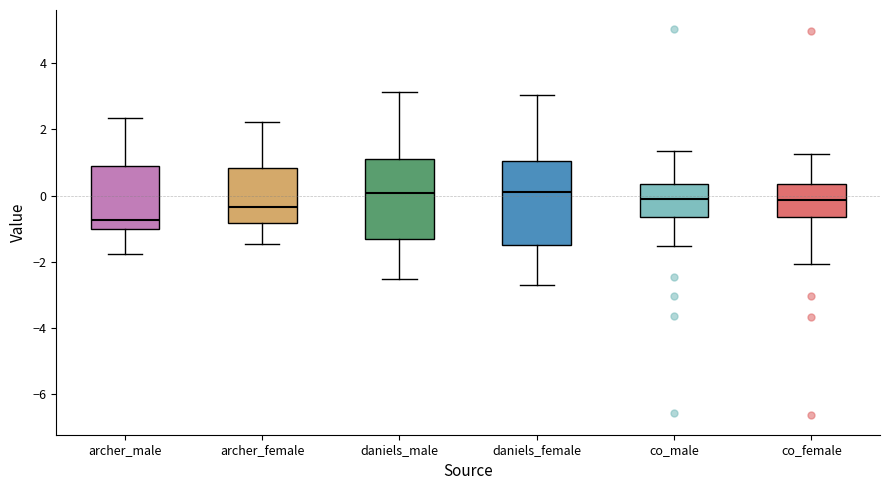

Which box's median line is the lowest?

archer_male